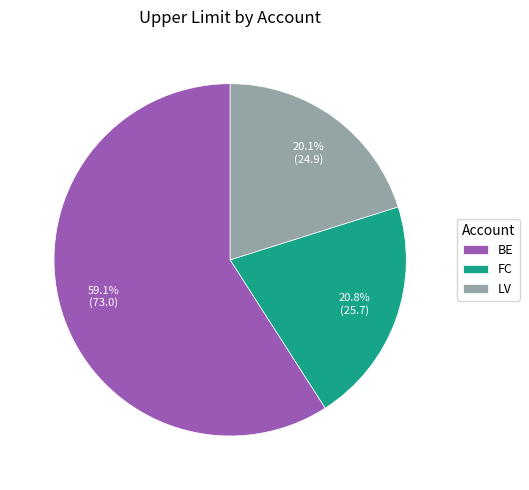

True or false: BE accounts for 54% of the total.

False